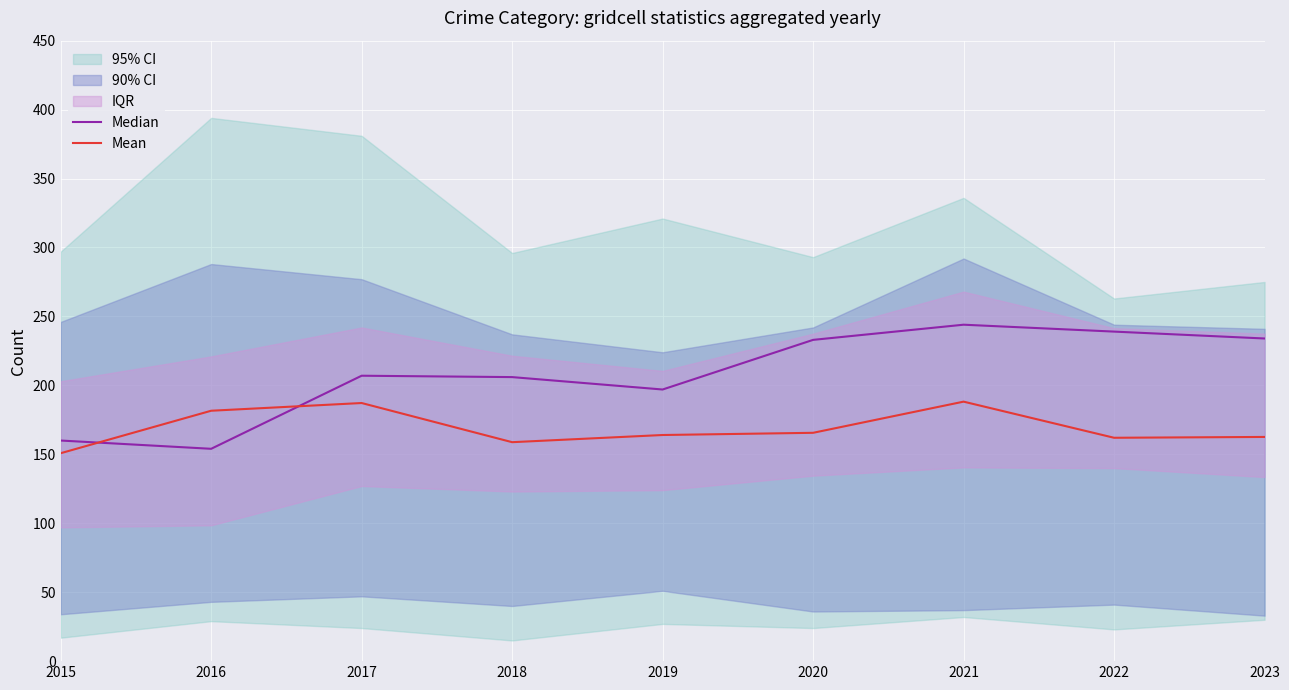

The value of Mean at 2022 is 109.4. True or false?

False